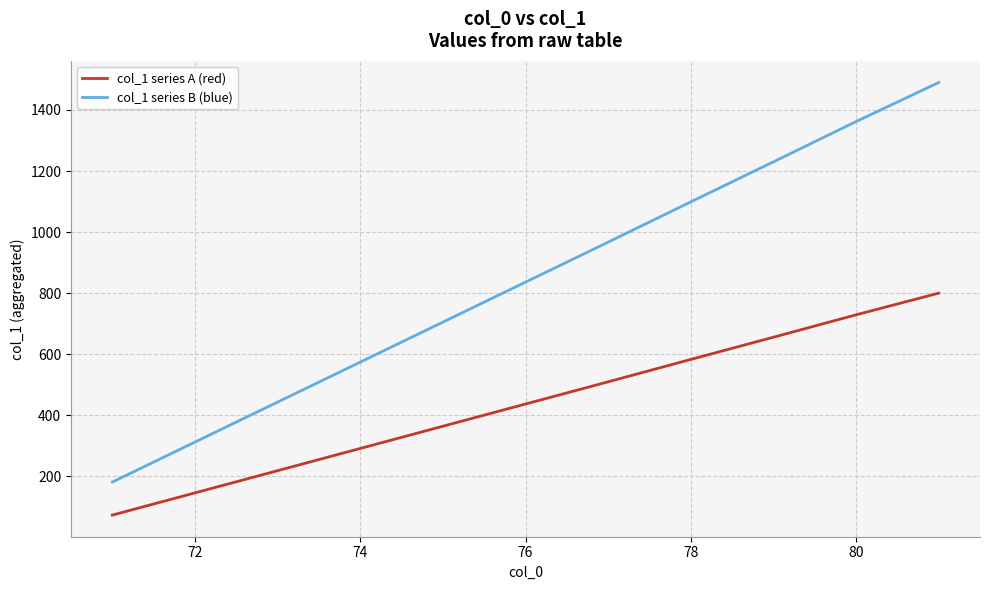

Which series has the largest total across all categories?

col_1 series B (blue)